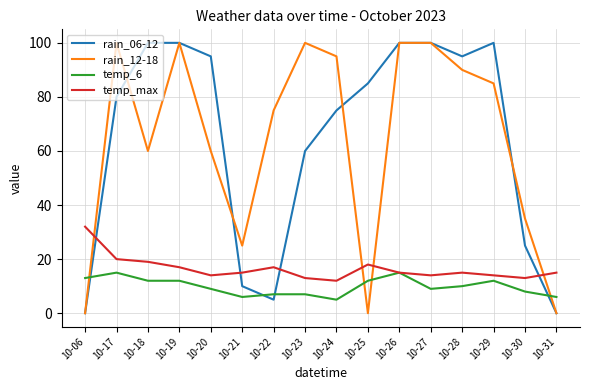

Is the value of temp_max at 10-17 greater than the value of rain_12-18 at 10-20?

No